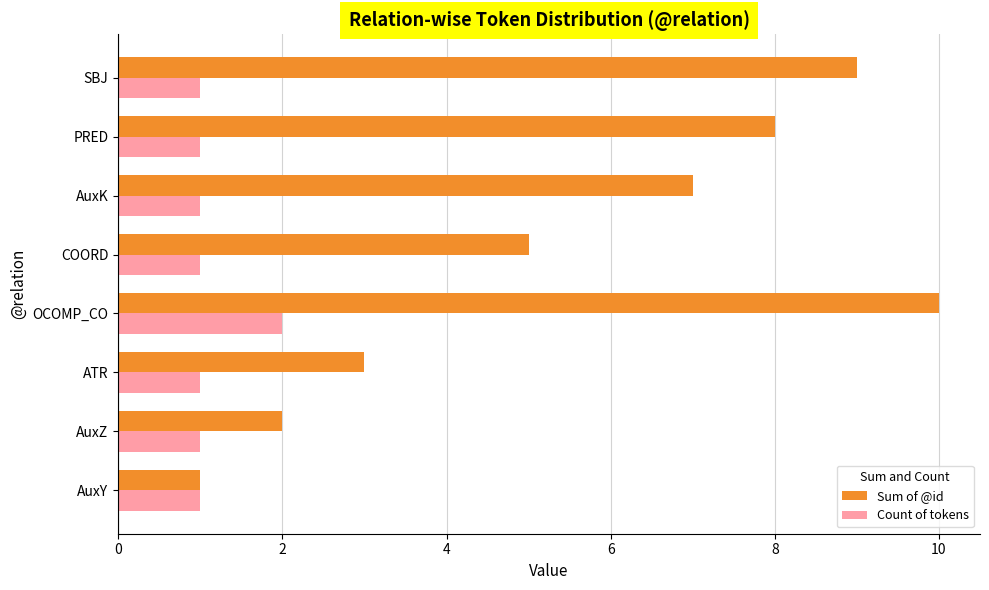

True or false: Sum of @id has a value of 1 at ATR.

False